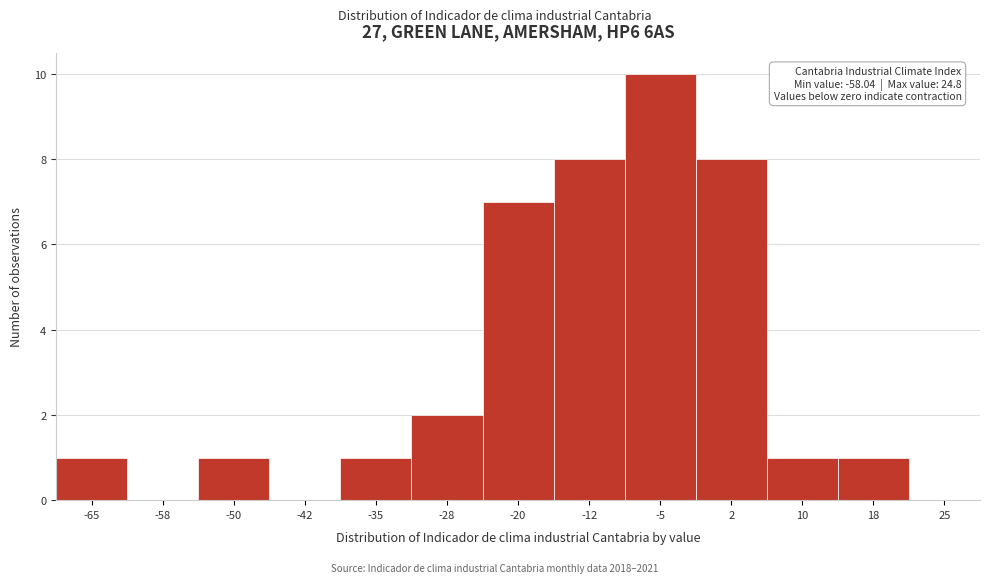

Reading left to right, transcribe all the data shown in this chart.

-65=1	-58=0	-50=1	-42=0	-35=1	-28=2	-20=7	-12=8	-5=10	2=8	10=1	18=1	25=0